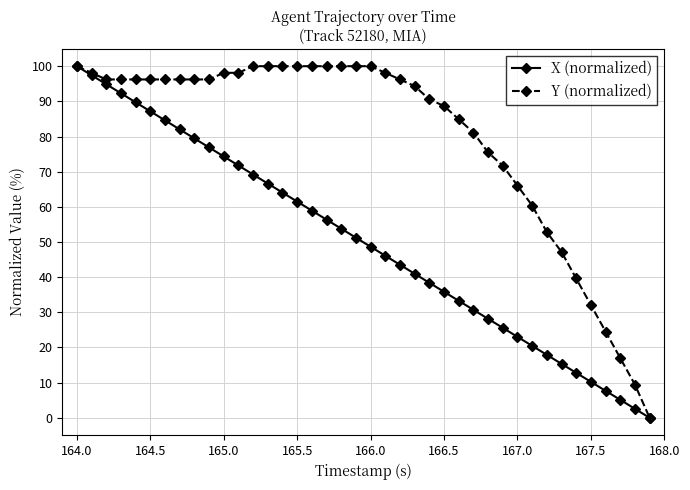

What is the value of the Y (normalized) point at the 8th from the left?

96.2